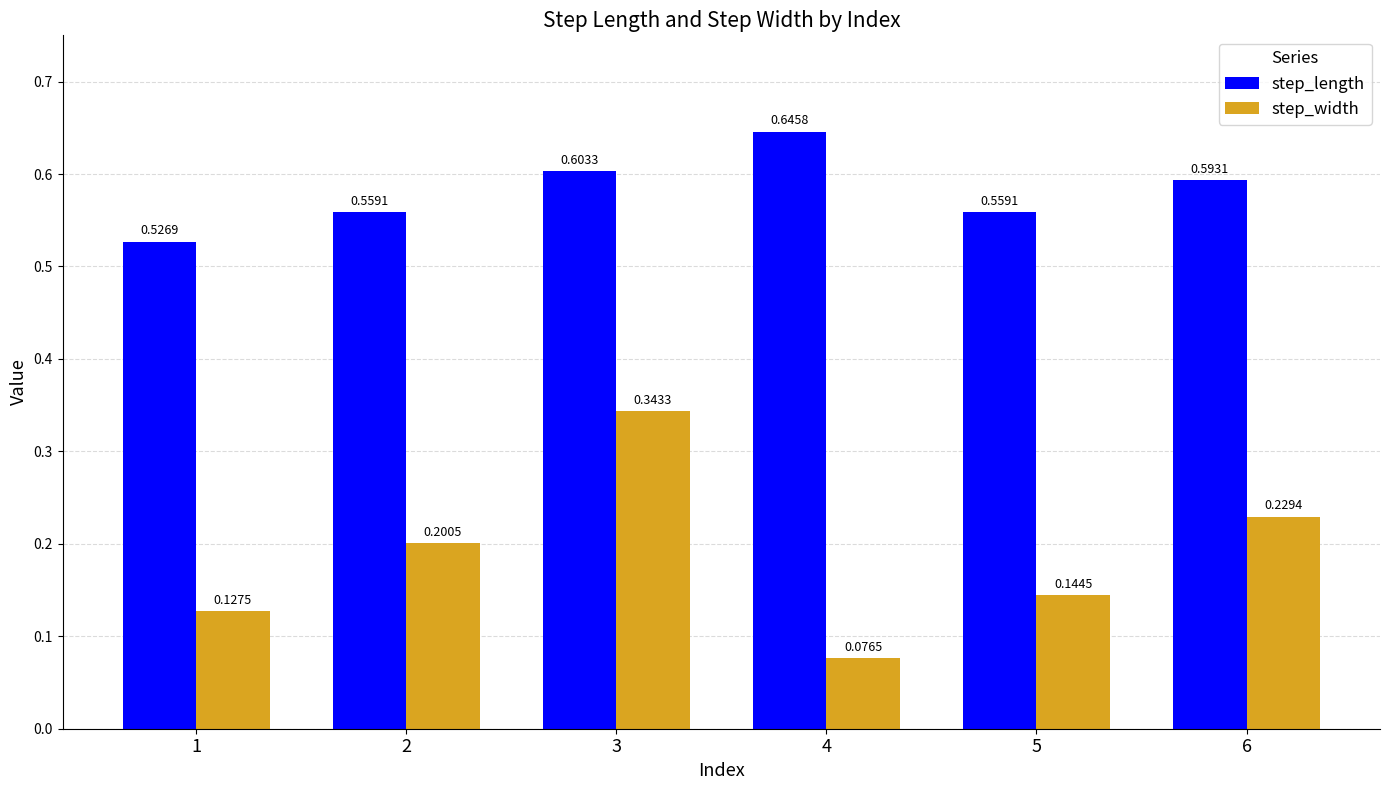

At 5, list the series in order from largest to smallest.

step_length, step_width